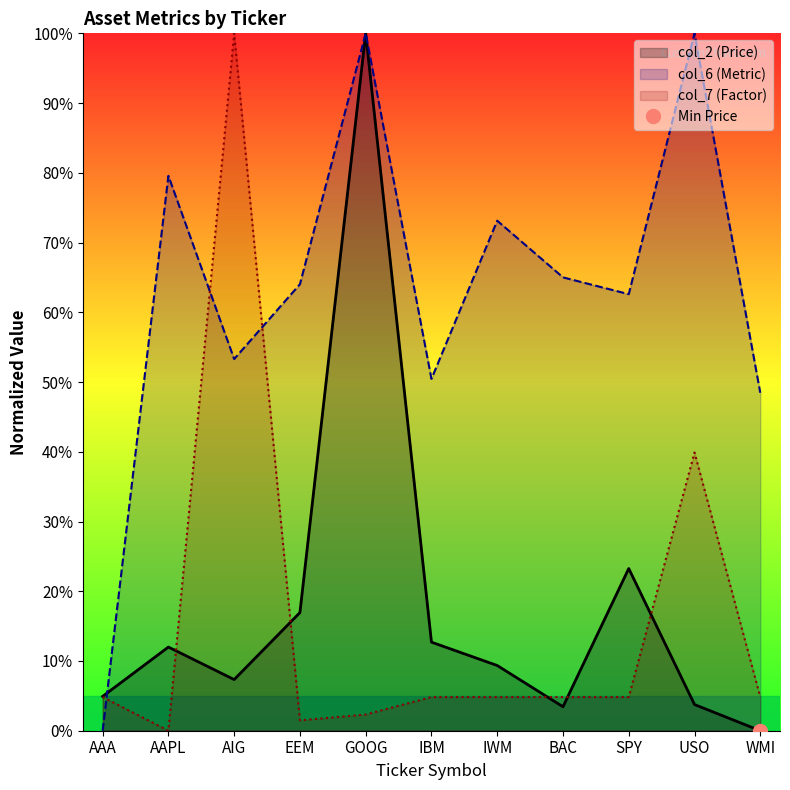

Which series ends up on top after the final intersection of col_2 (Price) and col_7 (Factor)?

col_7 (Factor)